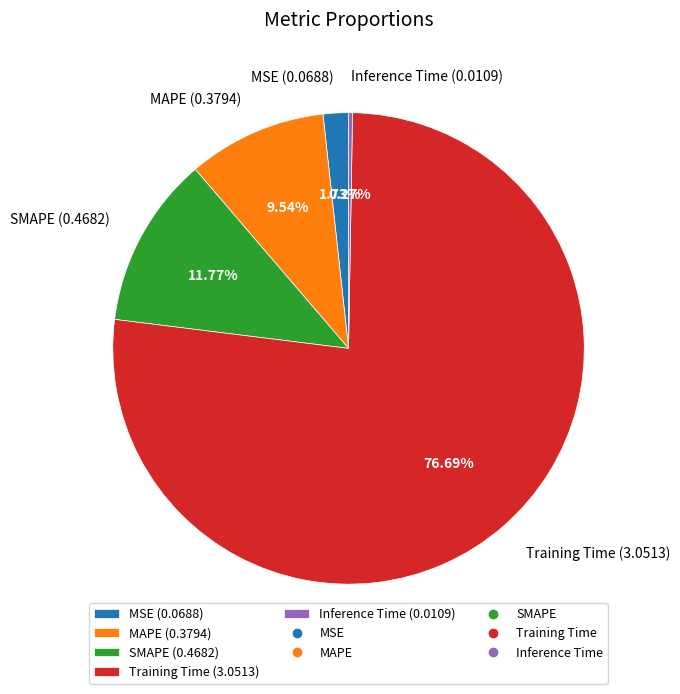

To the nearest percent, what percentage of the pie is SMAPE?

12%